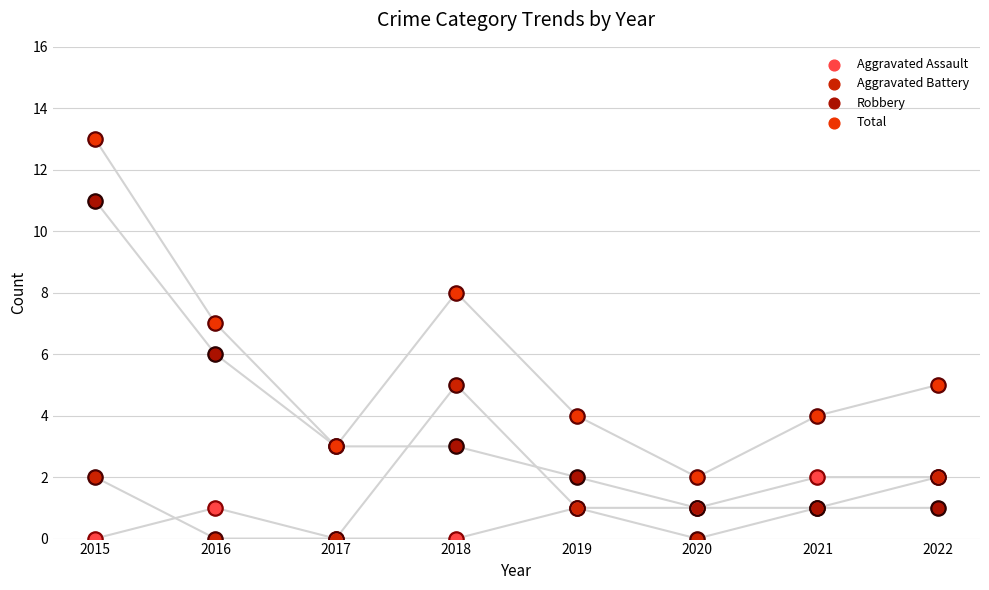

What are all the series names shown in the legend?

Aggravated Assault, Aggravated Battery, Robbery, Total